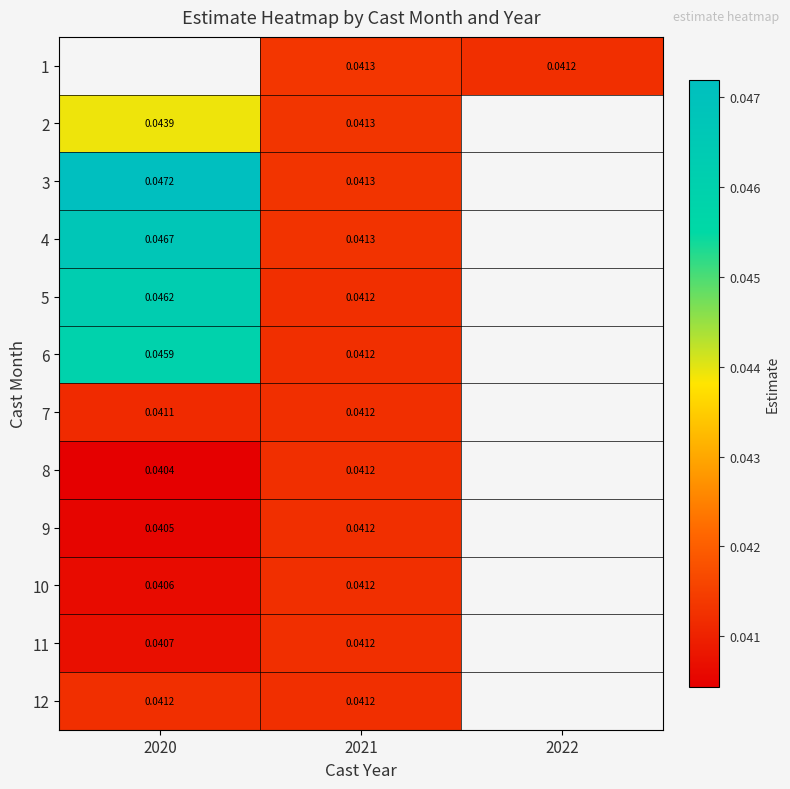

Is the value of 1 at 2022 greater than the value of 4 at 2020?

No